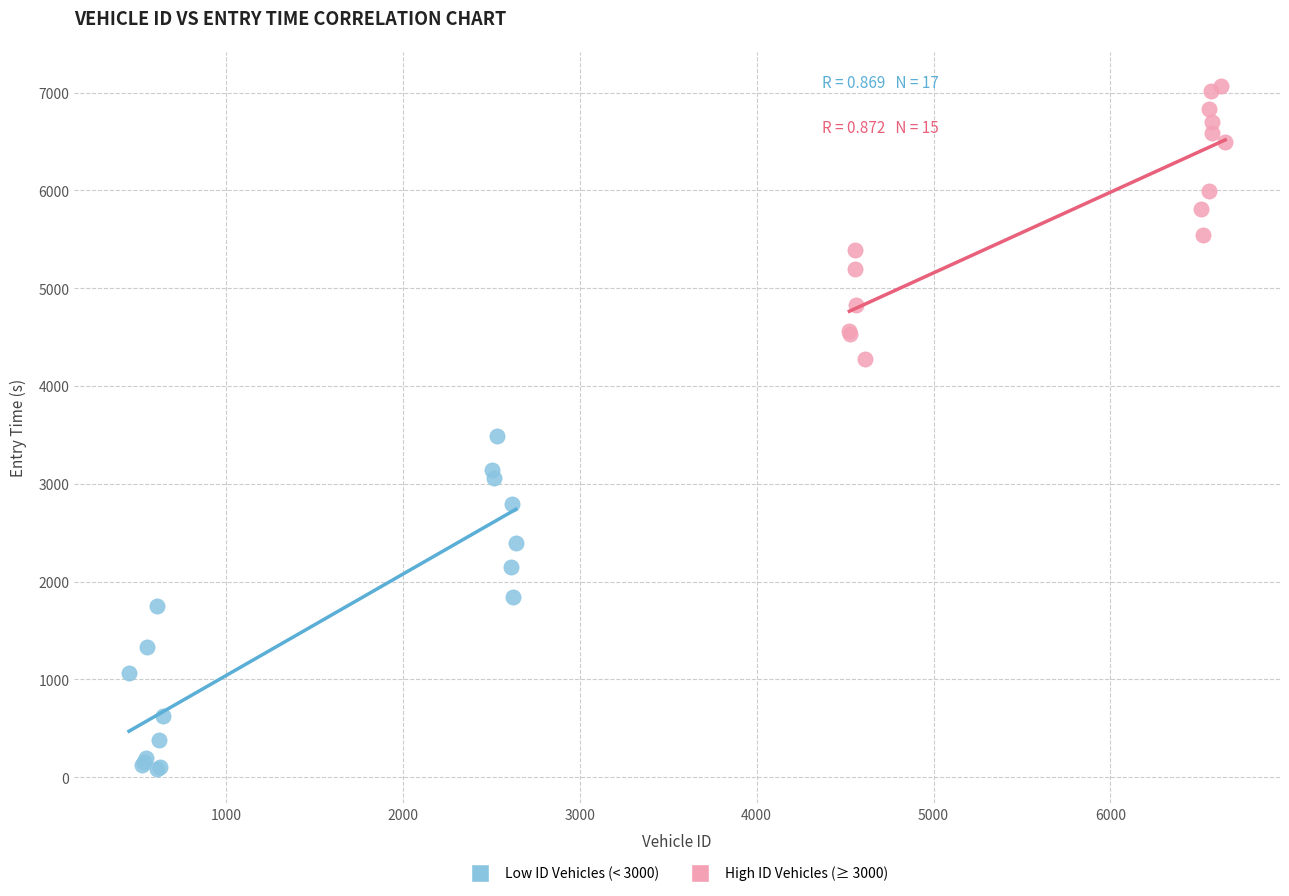

Which series has the largest Y range (max minus min)?

Low ID Vehicles (< 3000)